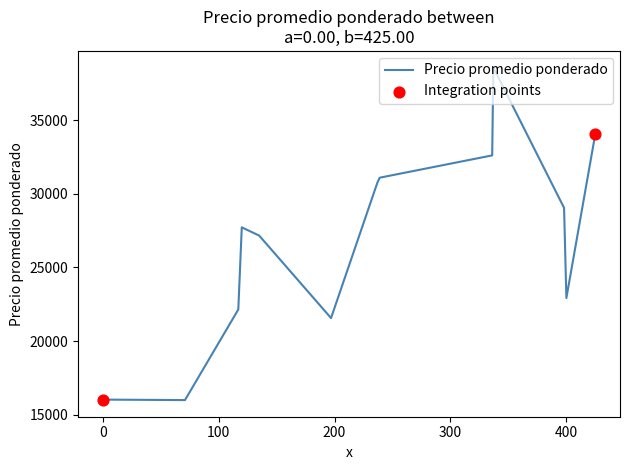

What is the minimum value shown in the chart?

15986.3